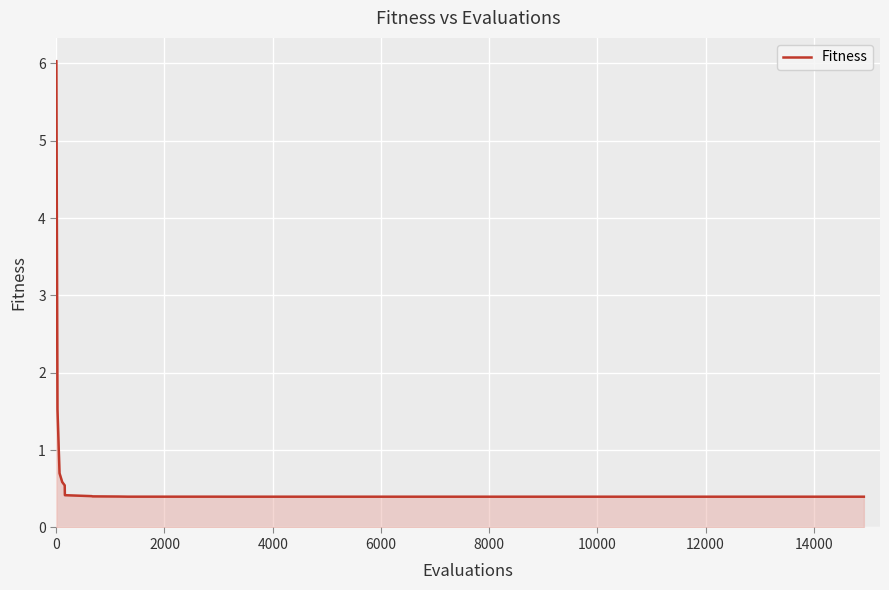

What is the smallest value displayed?

0.4